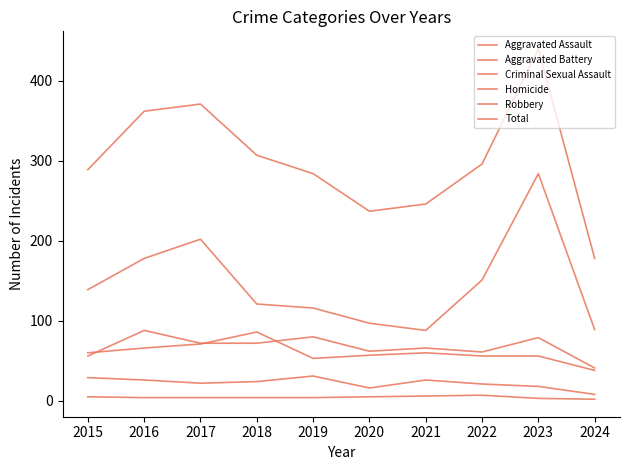

What is the difference between the second highest and minimum values in the Homicide series?

4